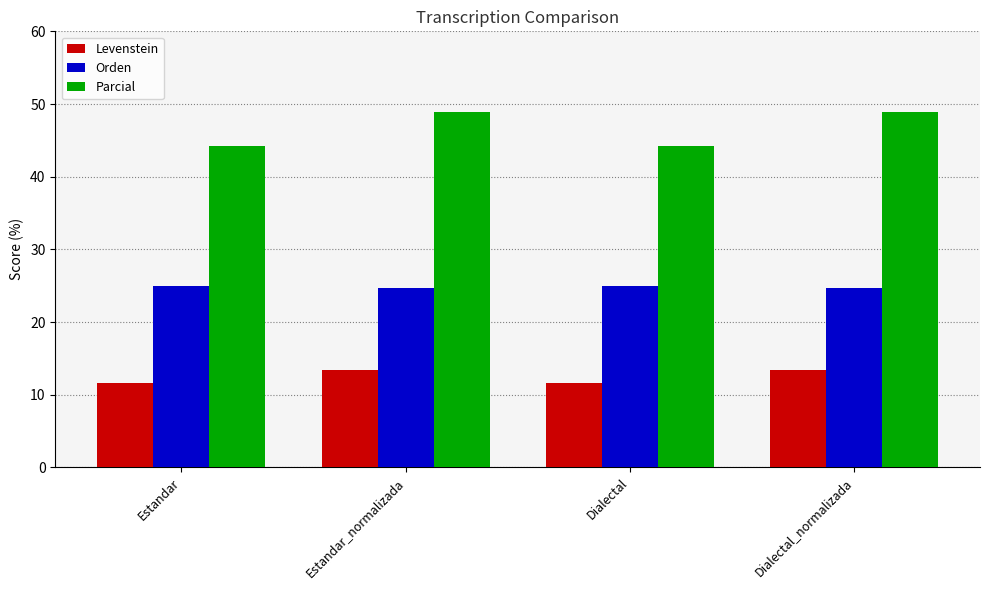

Reading left to right, list all the values displayed in this chart.

Levenstein: Estandar=11.6	Estandar_normalizada=13.5	Dialectal=11.6	Dialectal_normalizada=13.5
Orden: Estandar=24.9	Estandar_normalizada=24.7	Dialectal=24.9	Dialectal_normalizada=24.7
Parcial: Estandar=44.2	Estandar_normalizada=48.9	Dialectal=44.2	Dialectal_normalizada=48.9